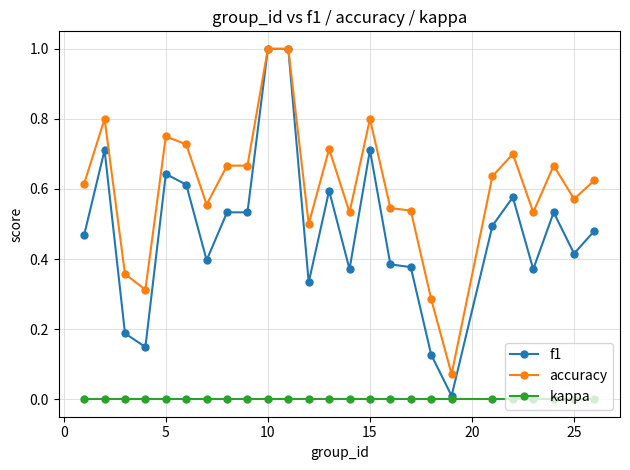

What is the highest value of the accuracy series?

1.0